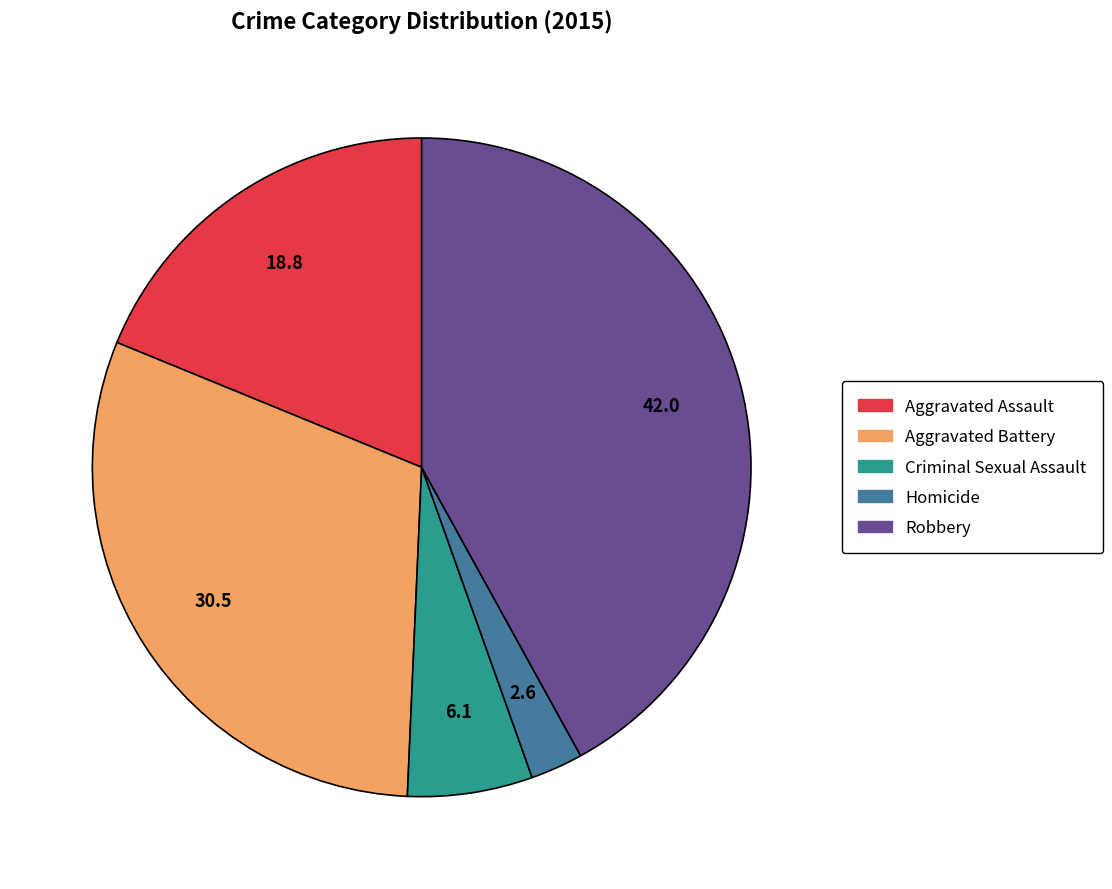

Do Aggravated Battery and Criminal Sexual Assault together represent more than half of the pie?

No